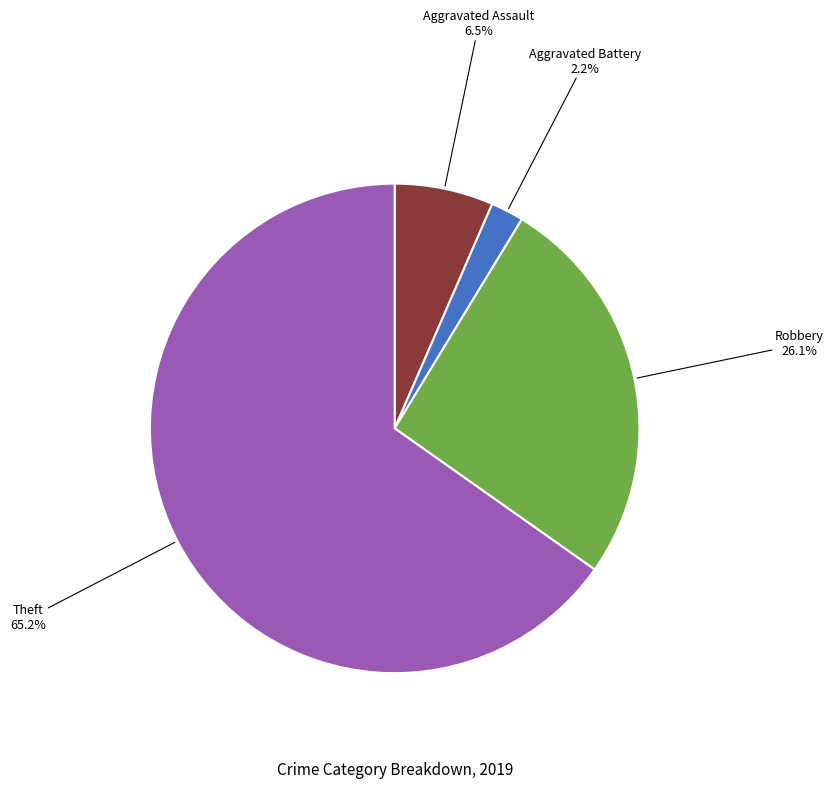

Is there any slice that represents more than half of the pie?

Yes